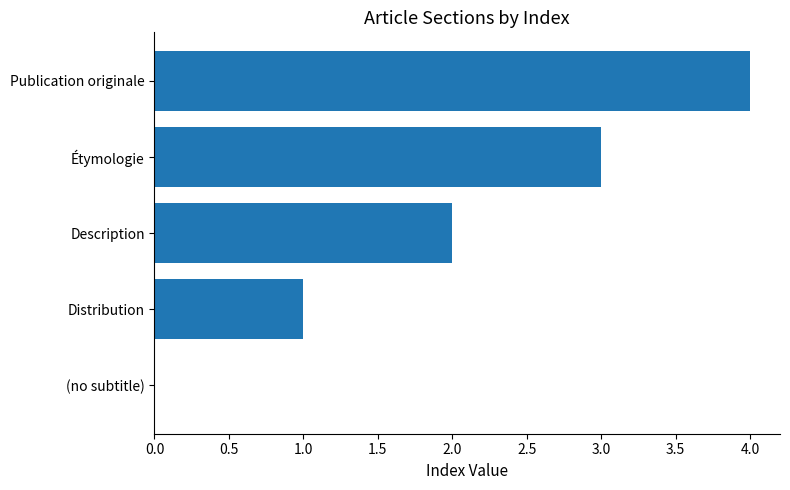

What is the change in value from Description to Étymologie?

+1